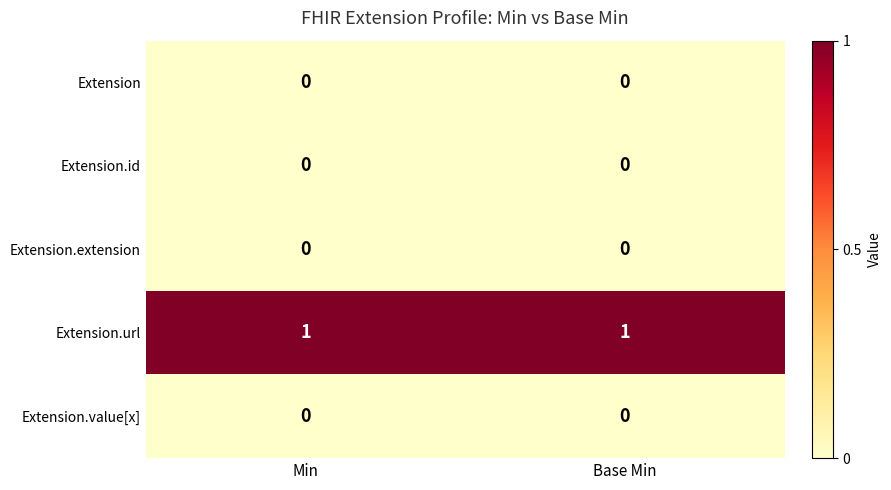

Reading left to right, list all the values displayed in this chart.

Extension: 0	0
Extension.id: 0	0
Extension.extension: 0	0
Extension.url: 1	1
Extension.value[x]: 0	0